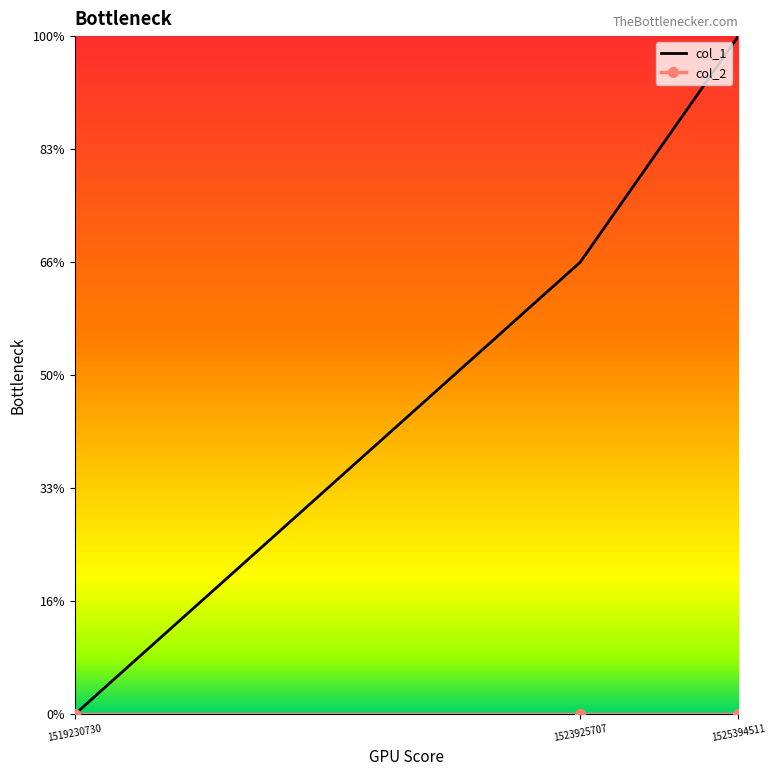

At how many categories does at least one series exceed 0?

2